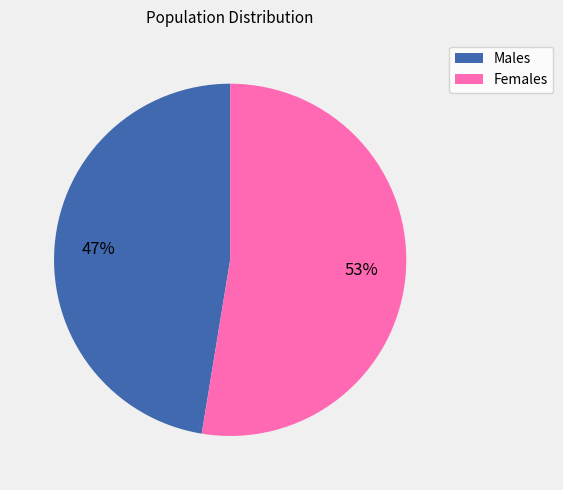

Is there any slice that represents more than half of the pie?

Yes